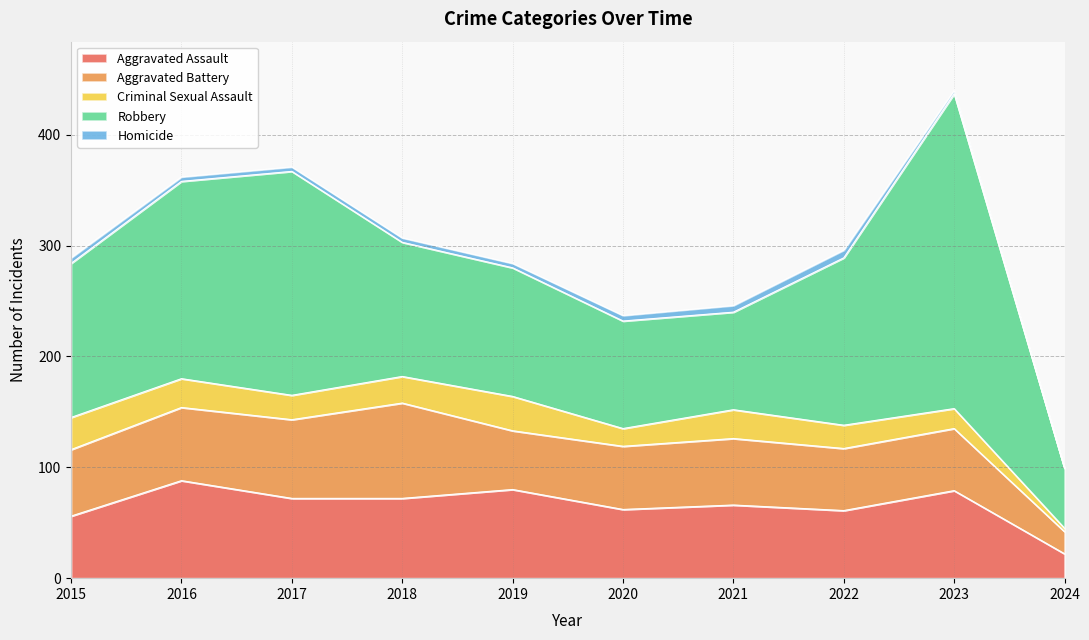

What is the value of the Aggravated Battery point at the 2nd from the left?

66